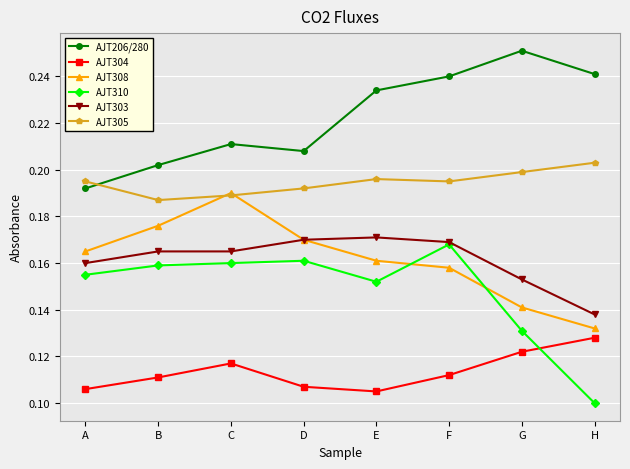

How many AJT308 values are between 0 and 1?

8